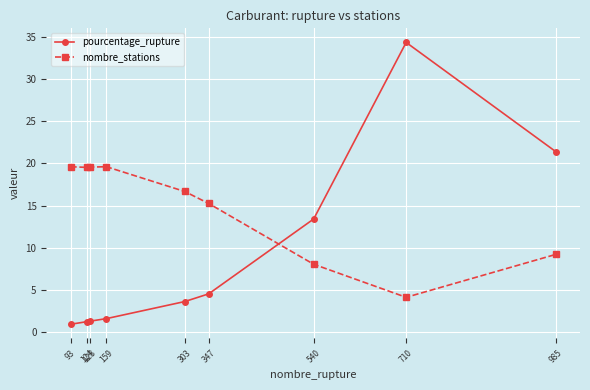

Is this an area chart (filled region under the line)?

No